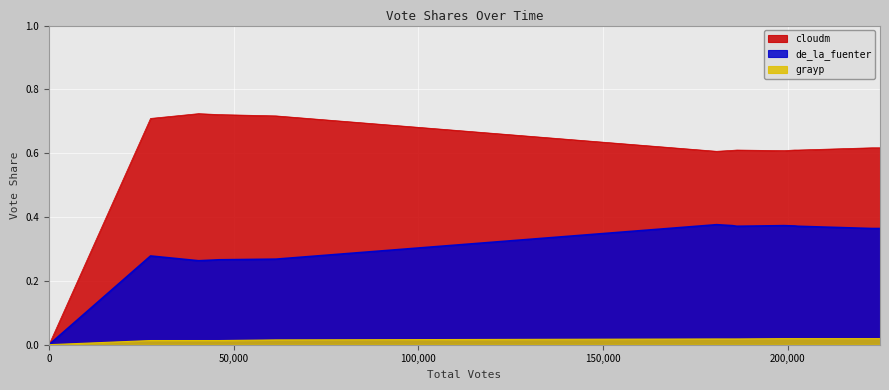

True or false: cloudm and grayp cross at least once.

False